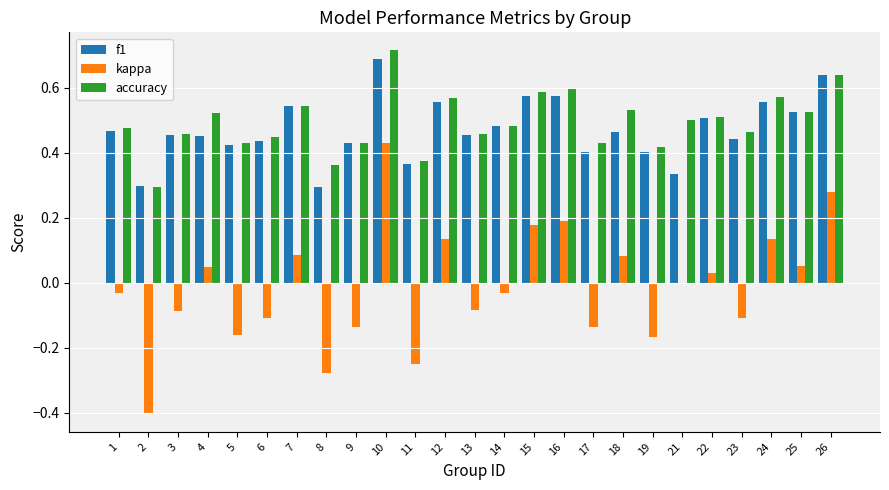

Are the bars horizontal?

No